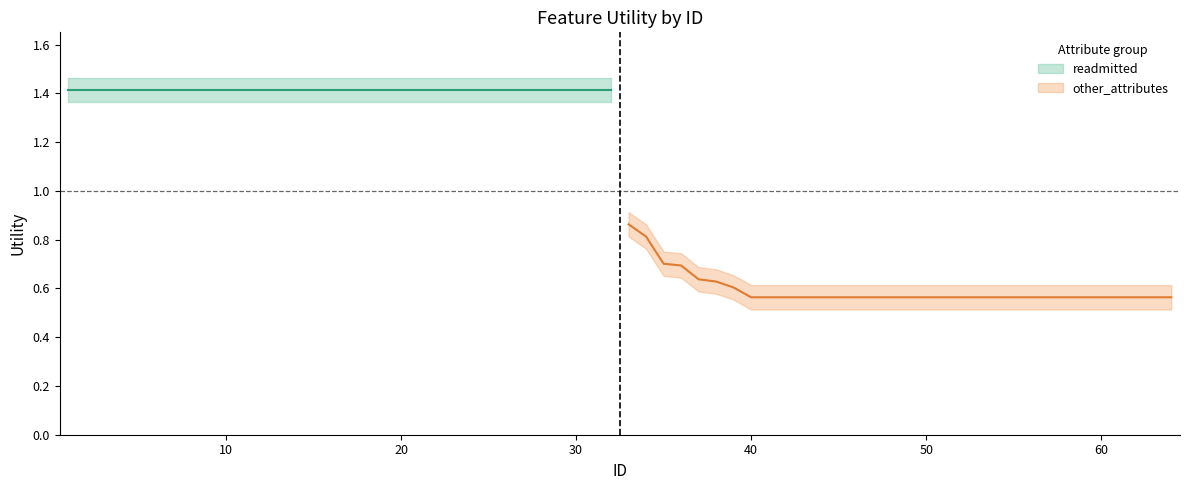

Is this an area chart (filled region under the line)?

No